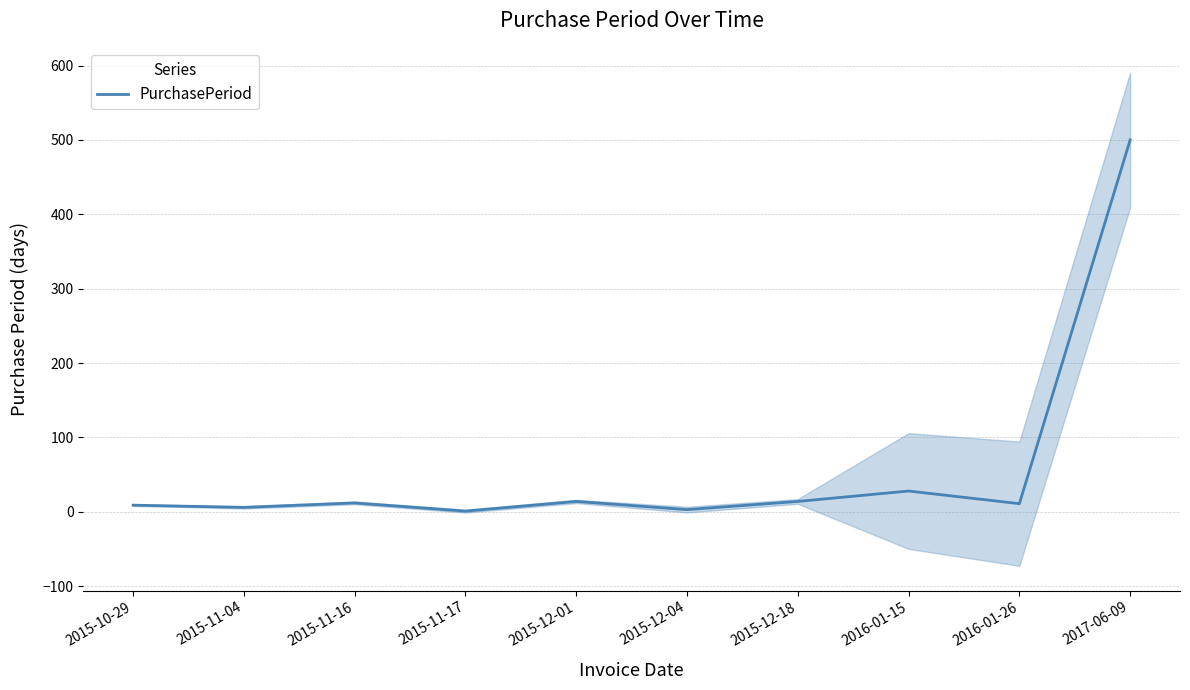

What is the difference between the second highest and minimum values?

27